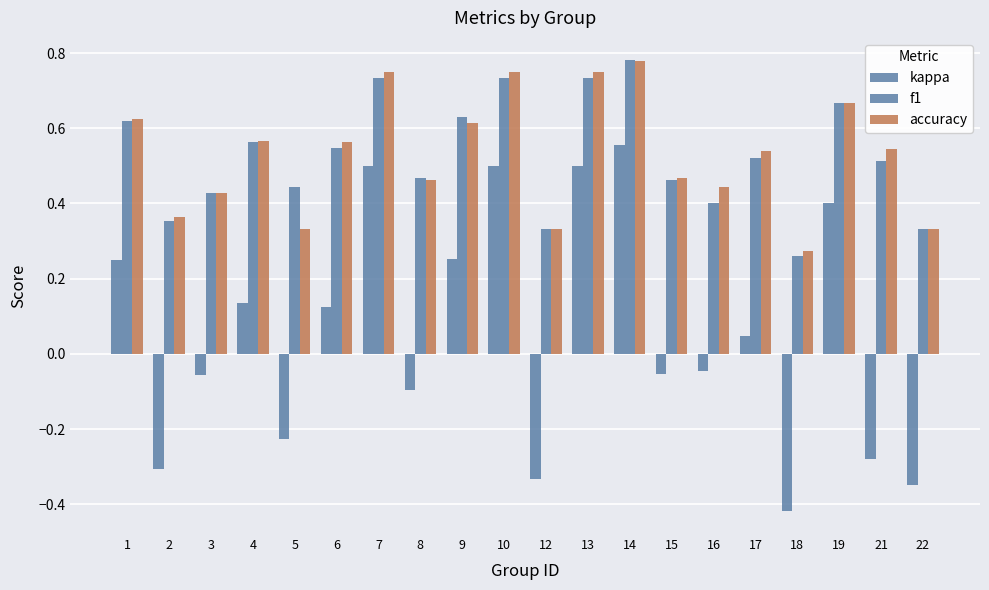

How many groups of bars are there?

20